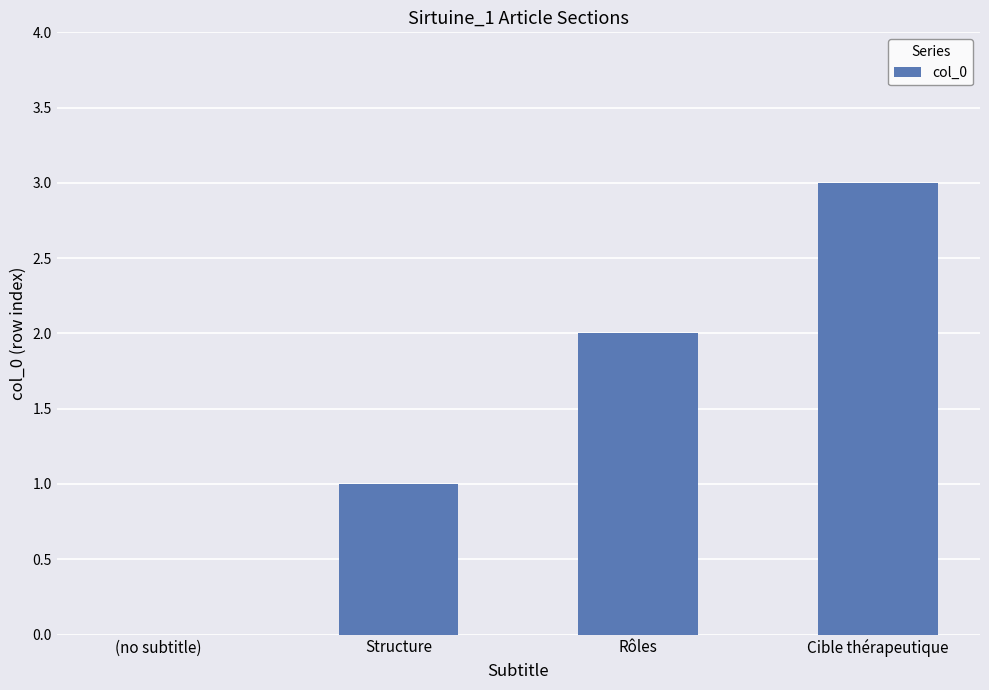

The value at Structure is 1. True or false?

True